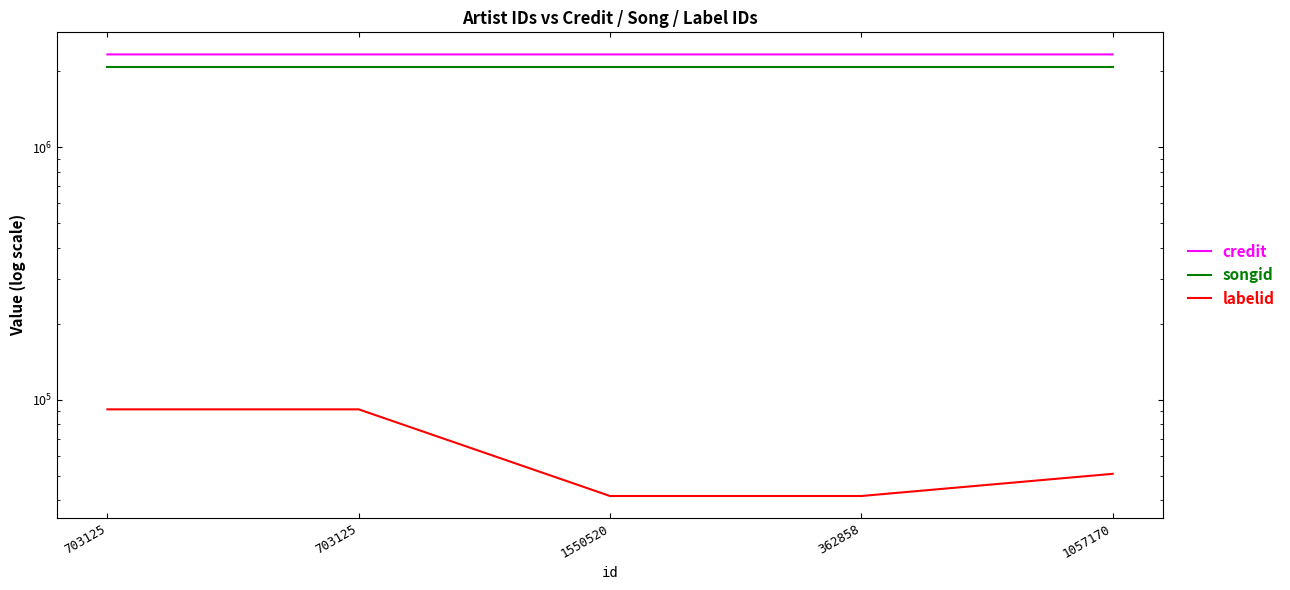

Where is songid nearest to the value 2075507?

1550520